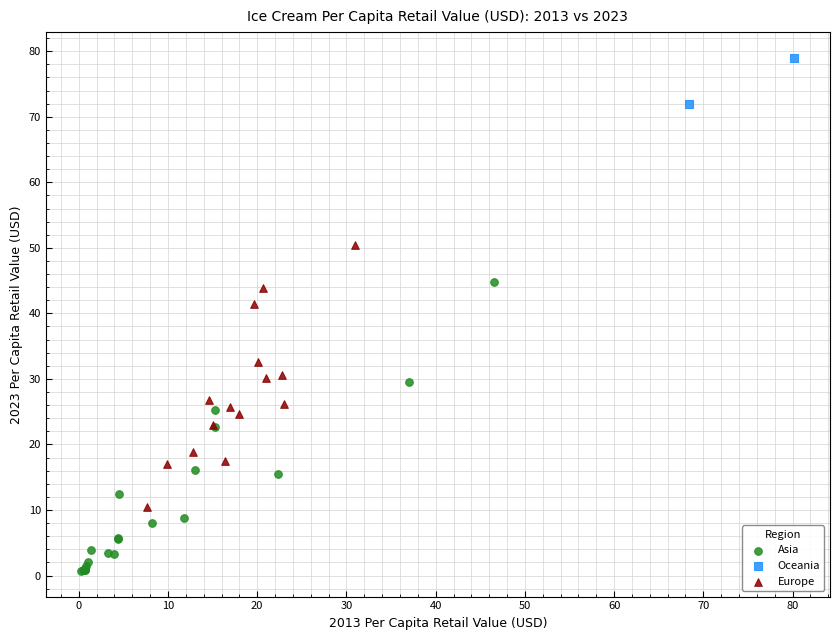

What are all the series names shown in the legend?

Asia, Oceania, Europe